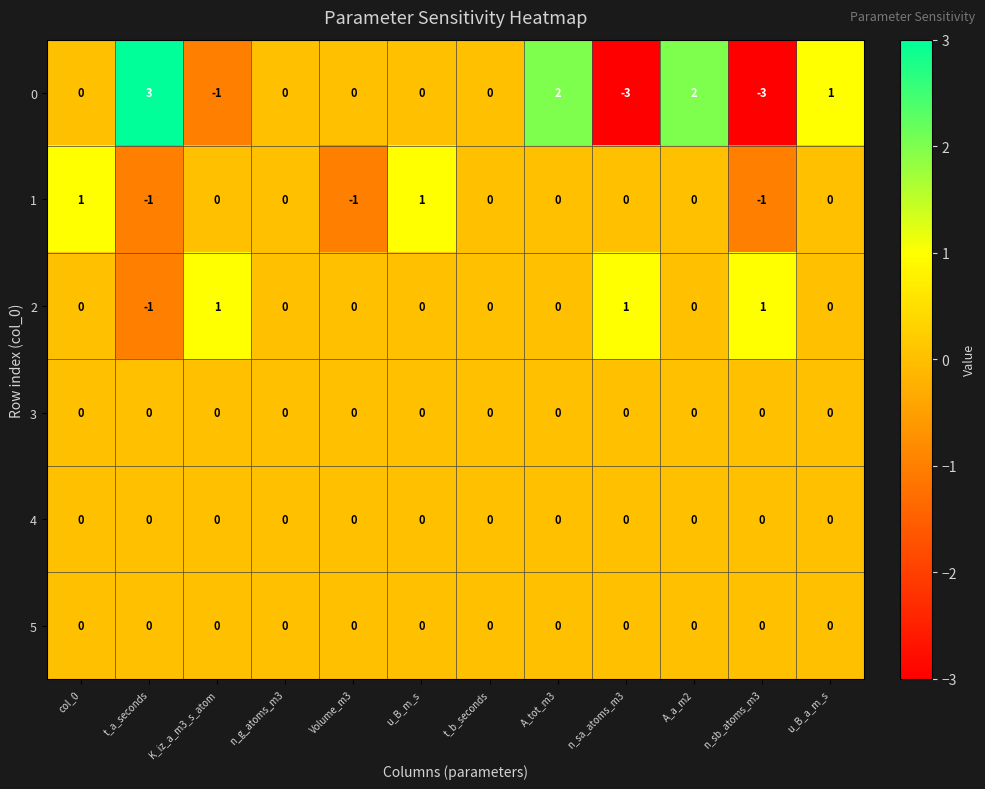

True or false: 0 has a value of -4 at n_g_atoms_m3.

False